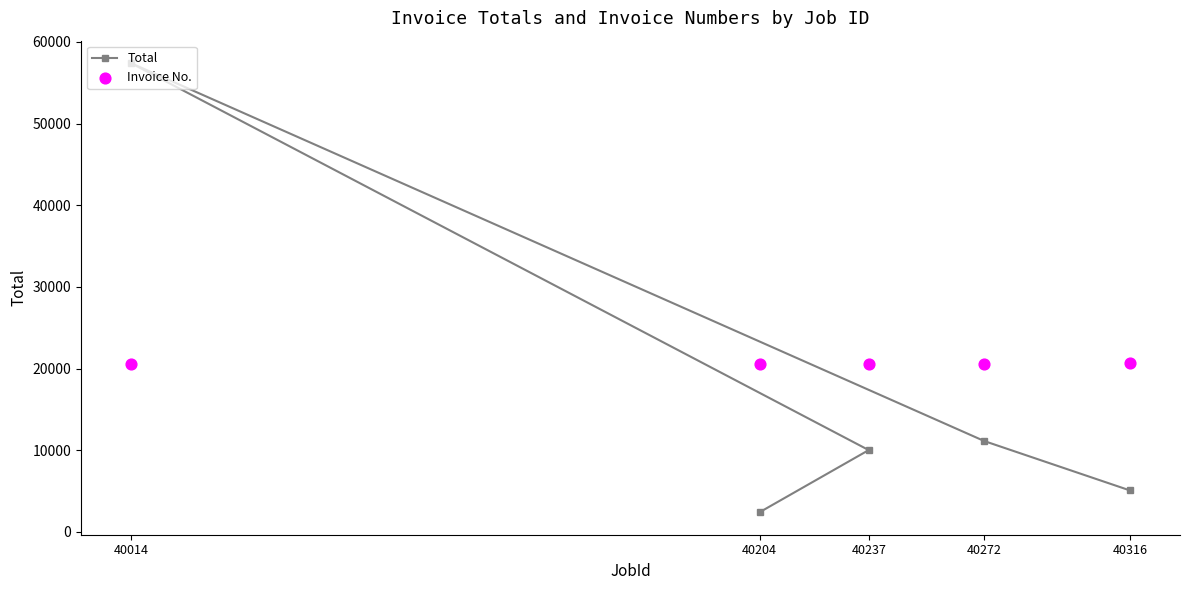

Is the value of Total at 40204 greater than the value of Invoice No. at 40014?

No